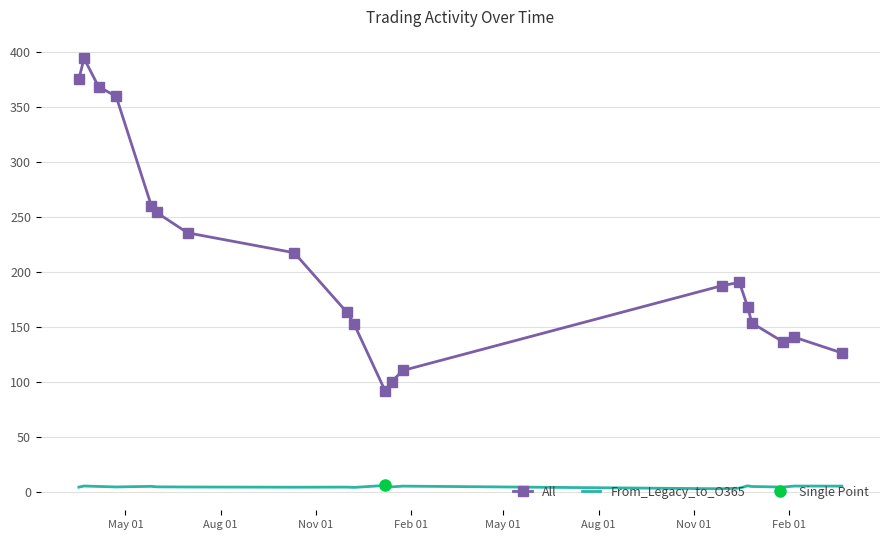

What is the difference between the maximum and second lowest values in the From_Legacy_to_O365 series?

2.5